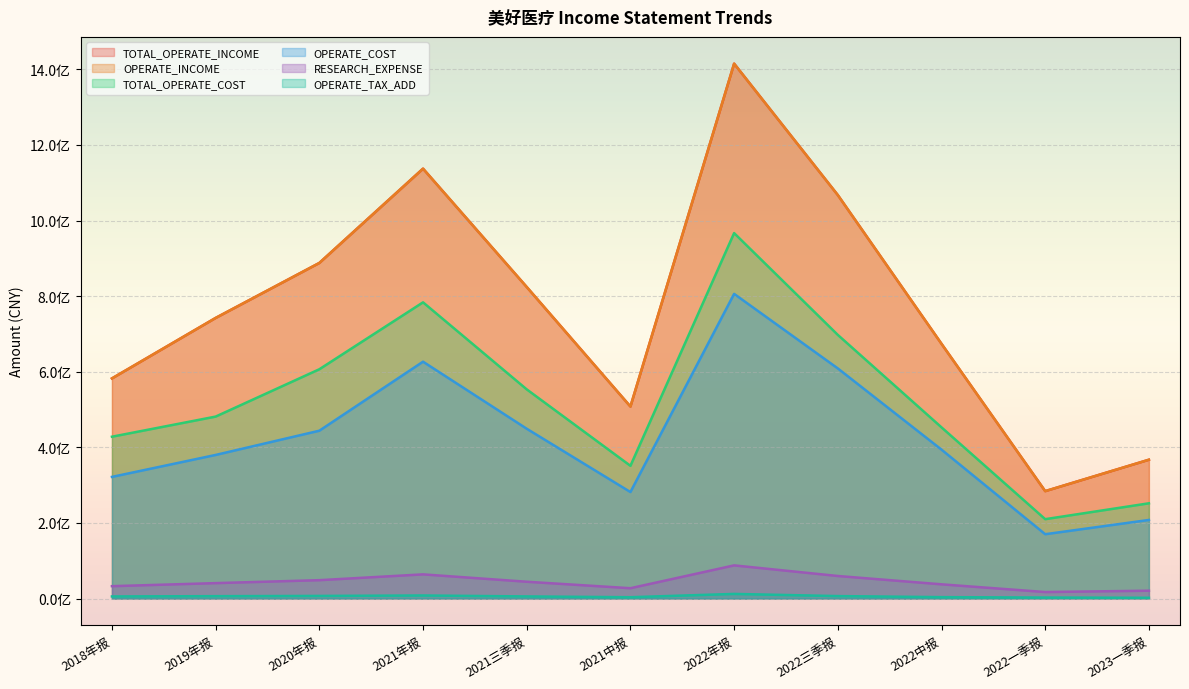

True or false: OPERATE_INCOME has a value of 183269582.7 at 2023一季报.

False